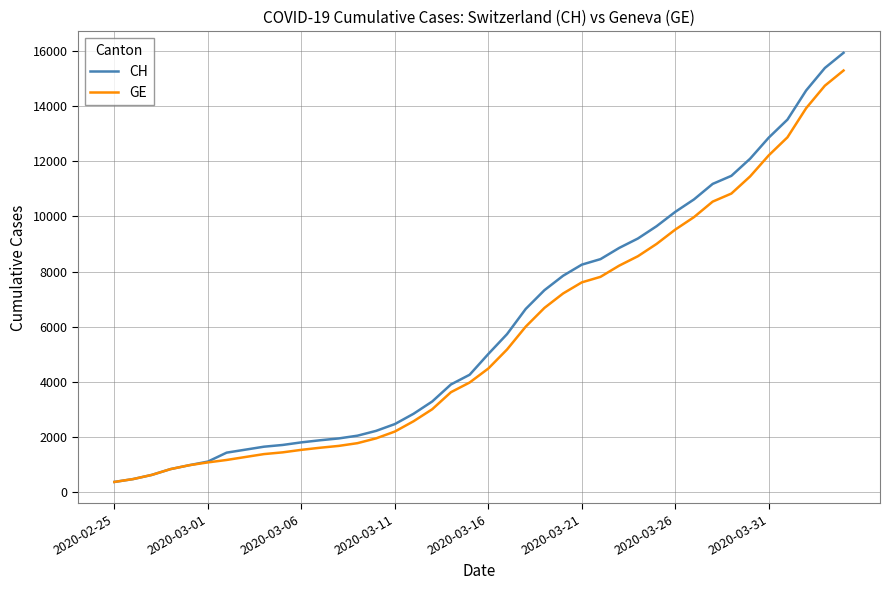

How many lines are shown in the chart?

2